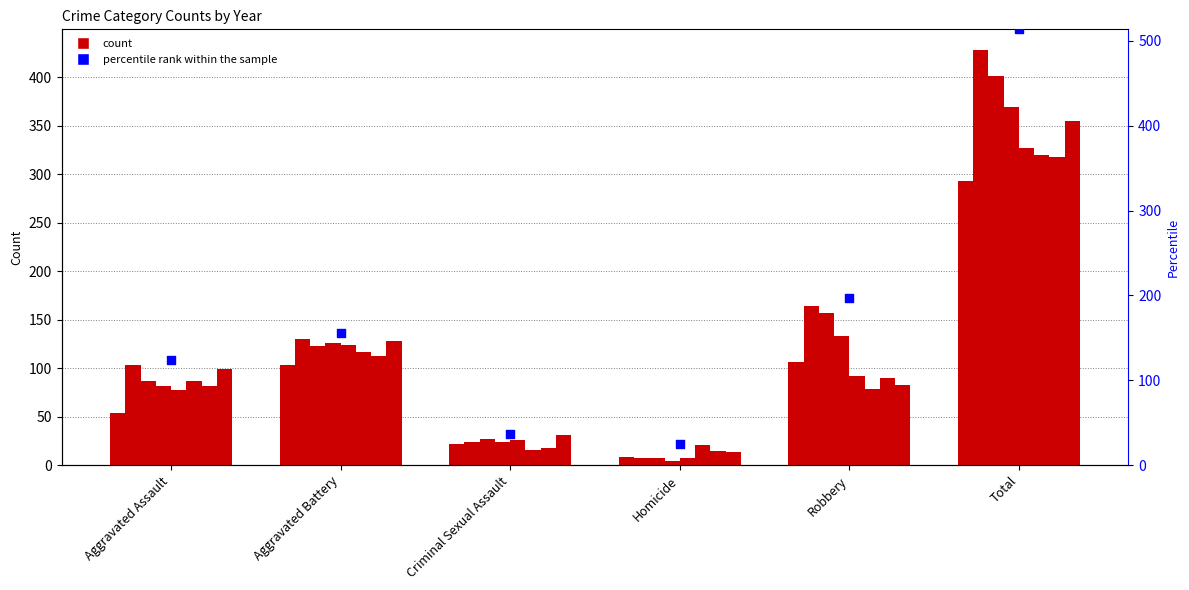

What is the change in value from Criminal Sexual Assault to Robbery?

+159.6